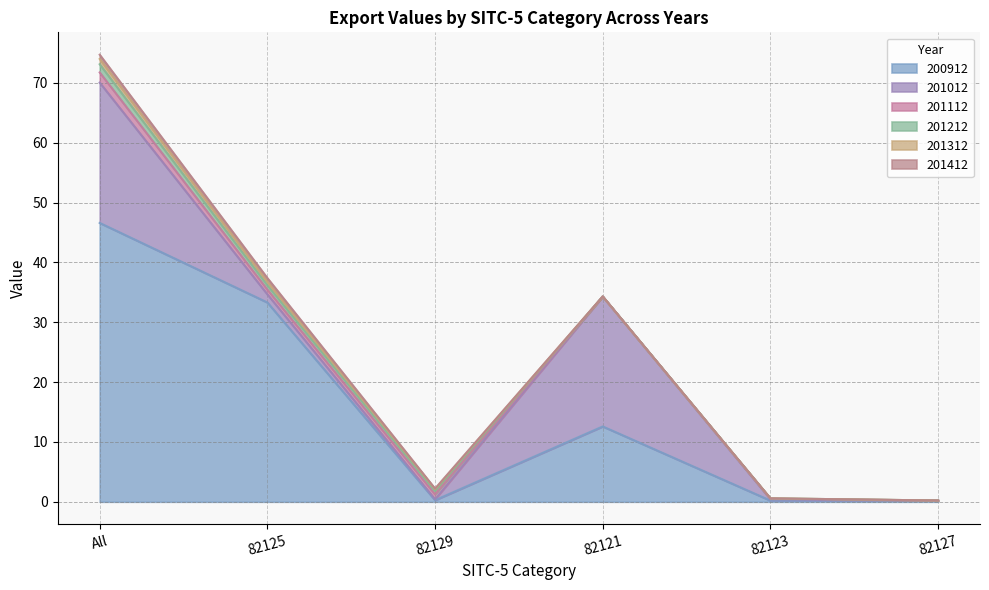

At which category does 200912 reach its first local valley?

82129